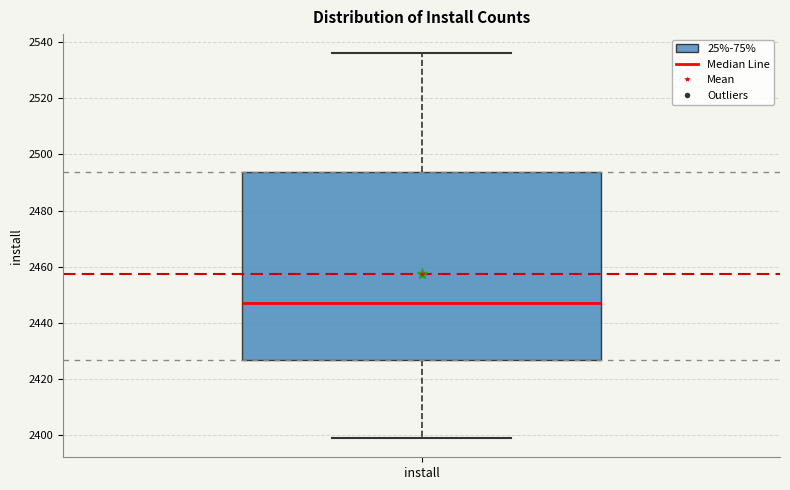

Where does the lower whisker of the box for install end on the y-axis? The values are not printed on the chart, so give them approximately, as read against the axis.

2400